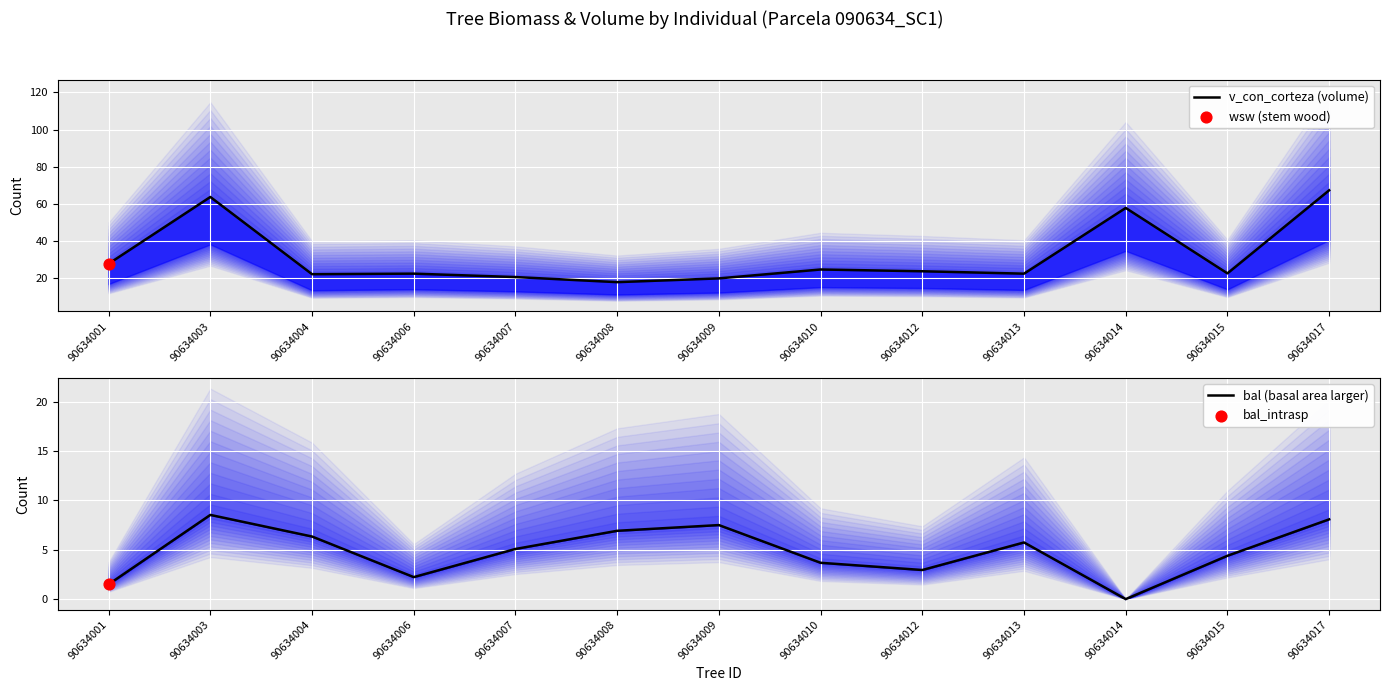

Which series has the largest total across all categories?

v_con_corteza (volume)